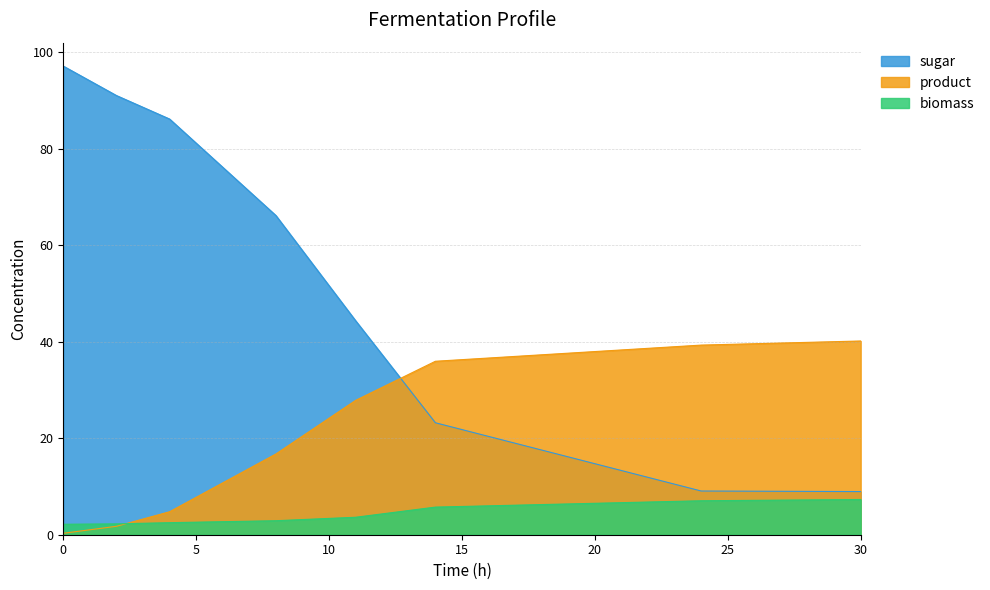

The value of biomass at 30 is 7.3. True or false?

True